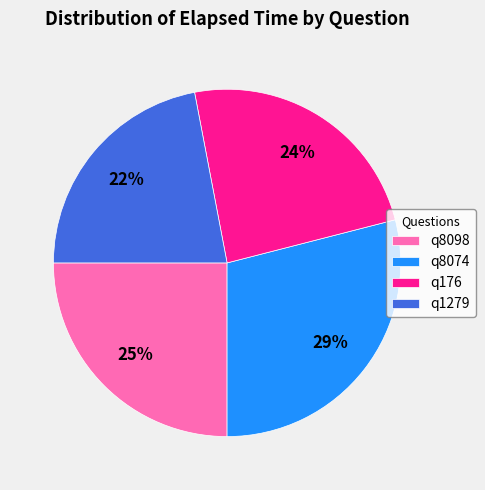

What is the smallest slice in the pie chart?

q1279